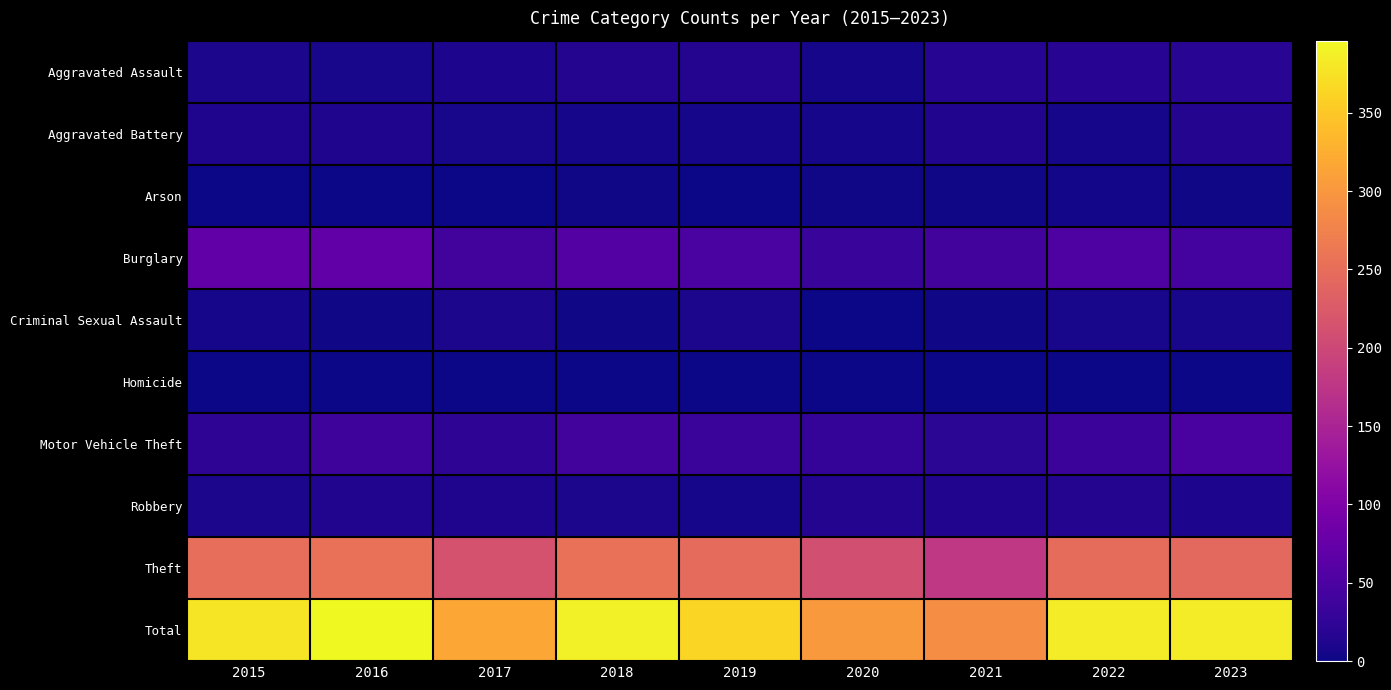

What is the total value across all series at 2016?

792